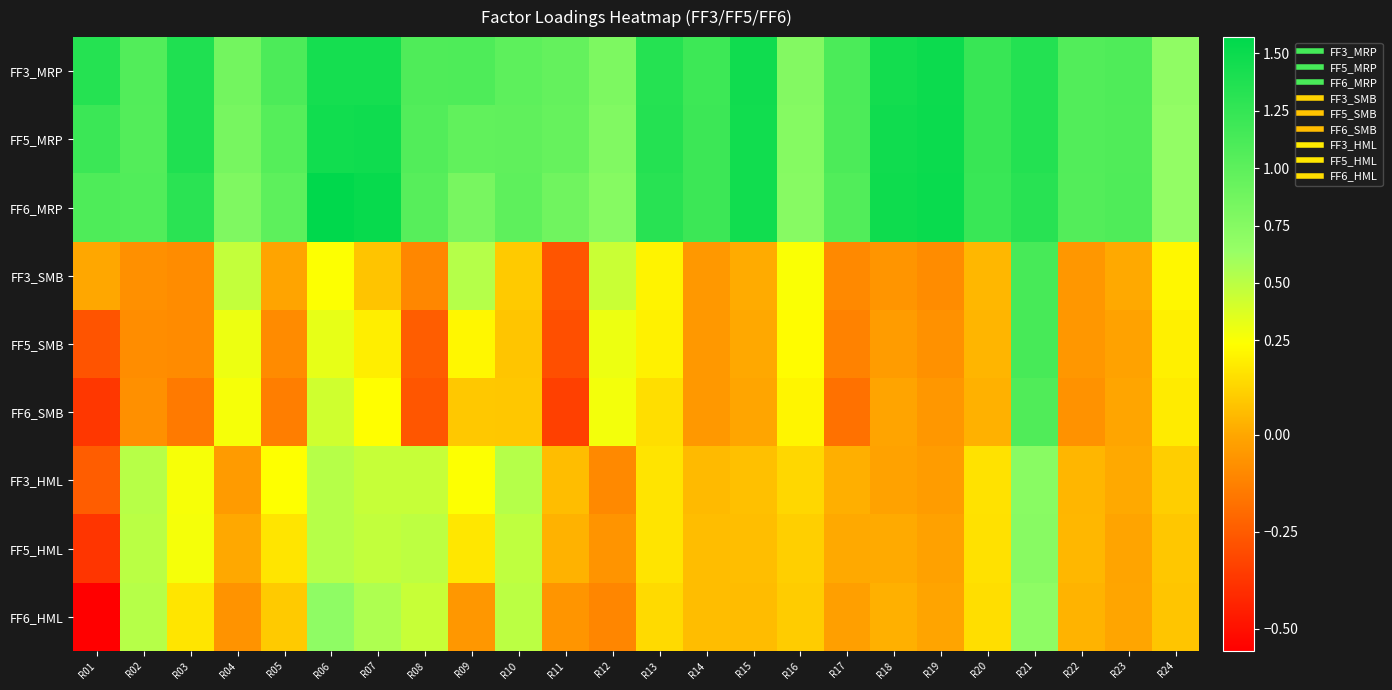

How many distinct data groups are displayed?

9